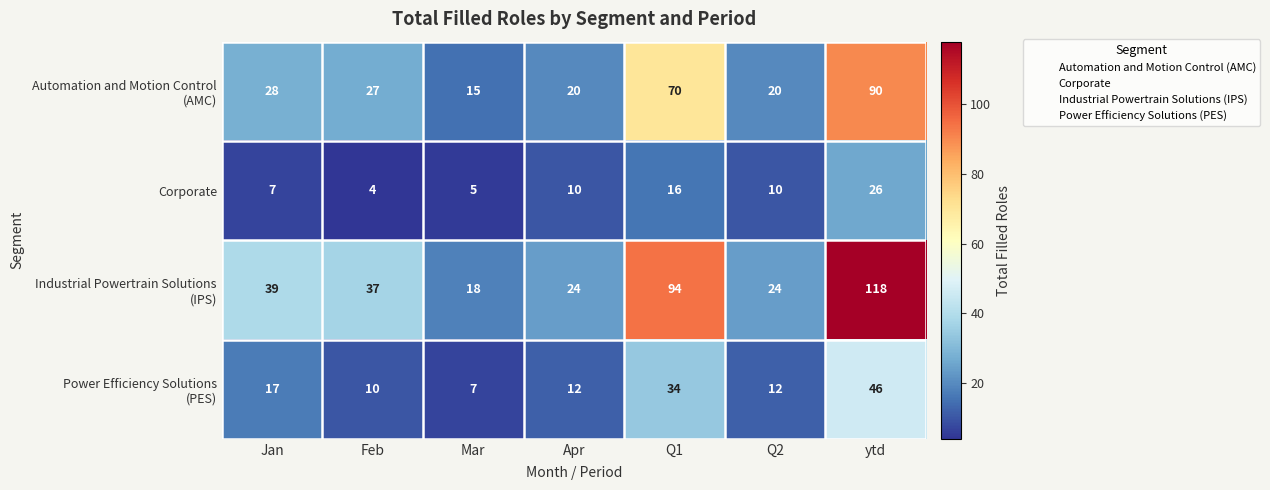

What is the difference between the highest and lowest values at Jan?

32